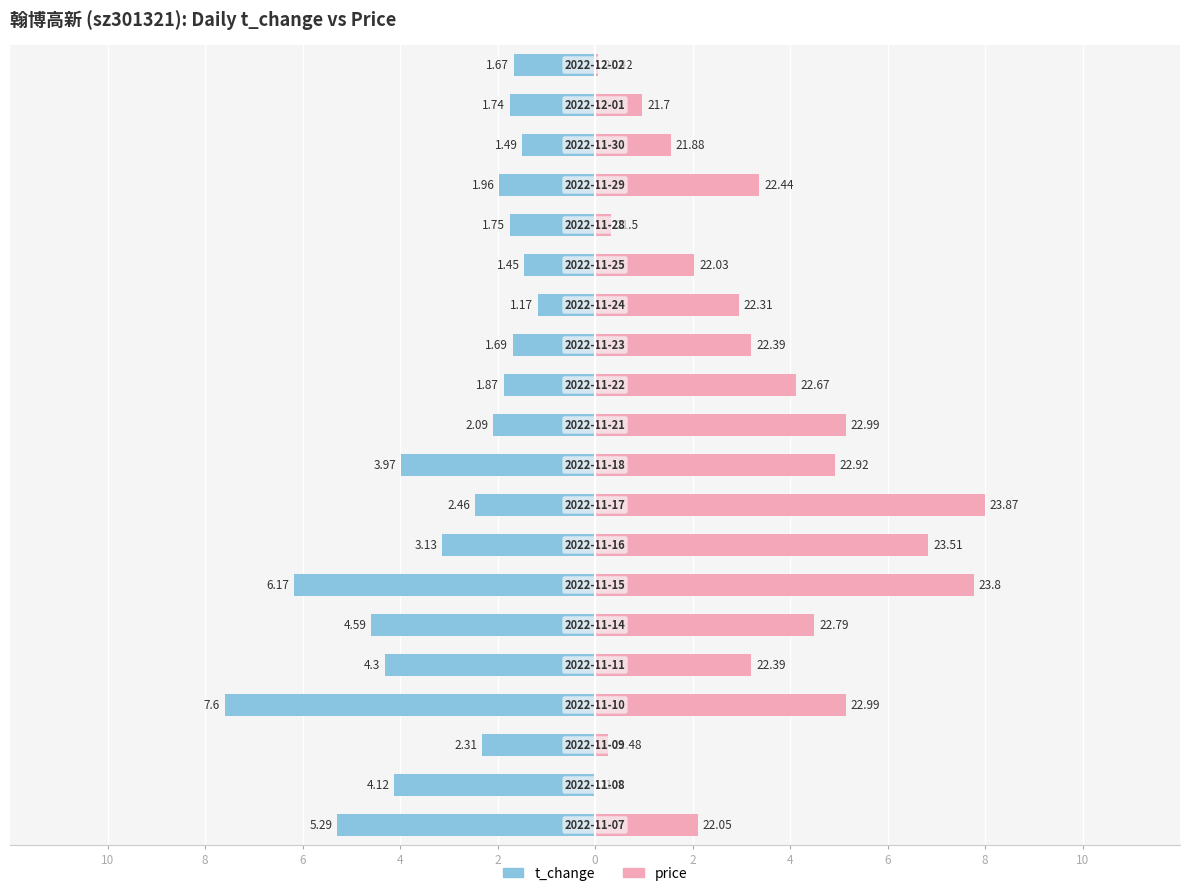

What is the difference between the price values at 19 and 14?

2.0